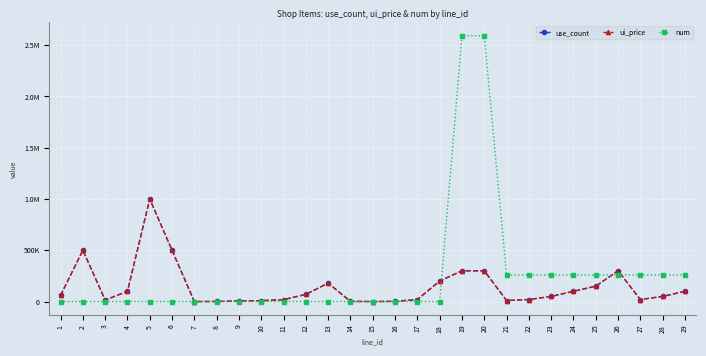

Does the chart have visible grid lines?

Yes